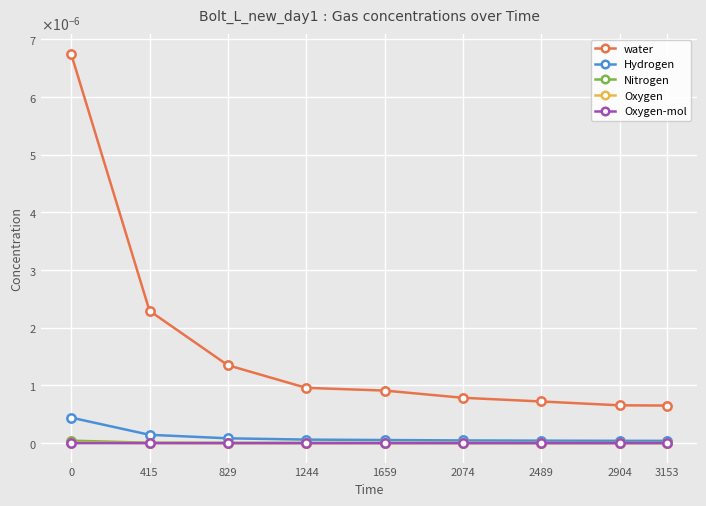

What are all the series names shown in the legend?

water, Hydrogen, Nitrogen, Oxygen, Oxygen-mol